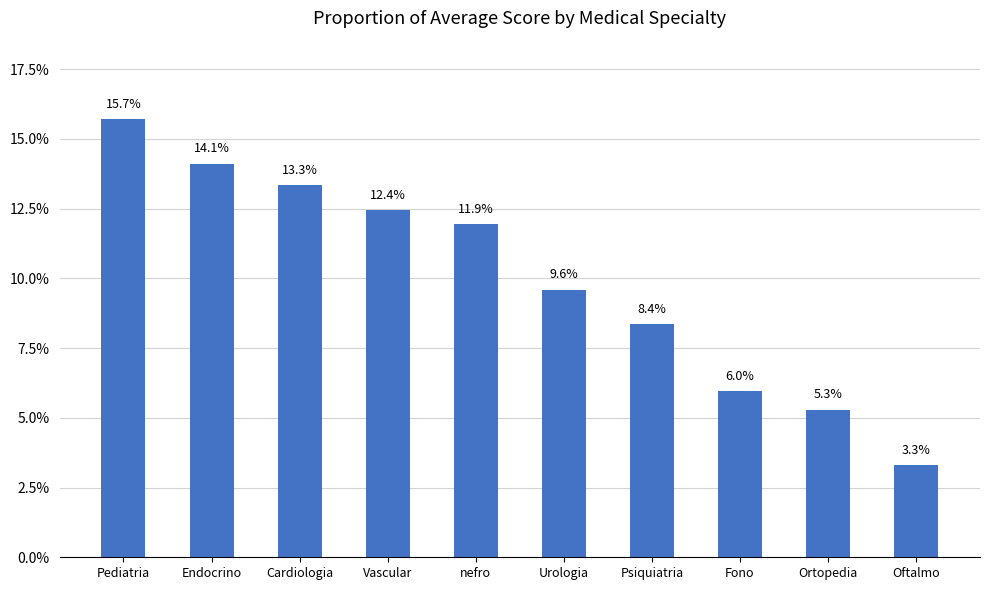

What is the average value?

10.0